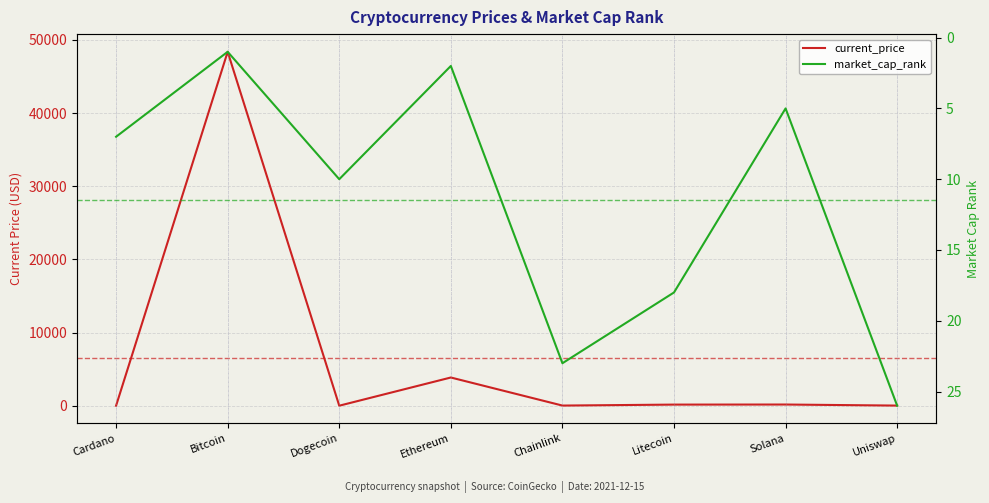

What is the label of the 7th point from the right?

Bitcoin